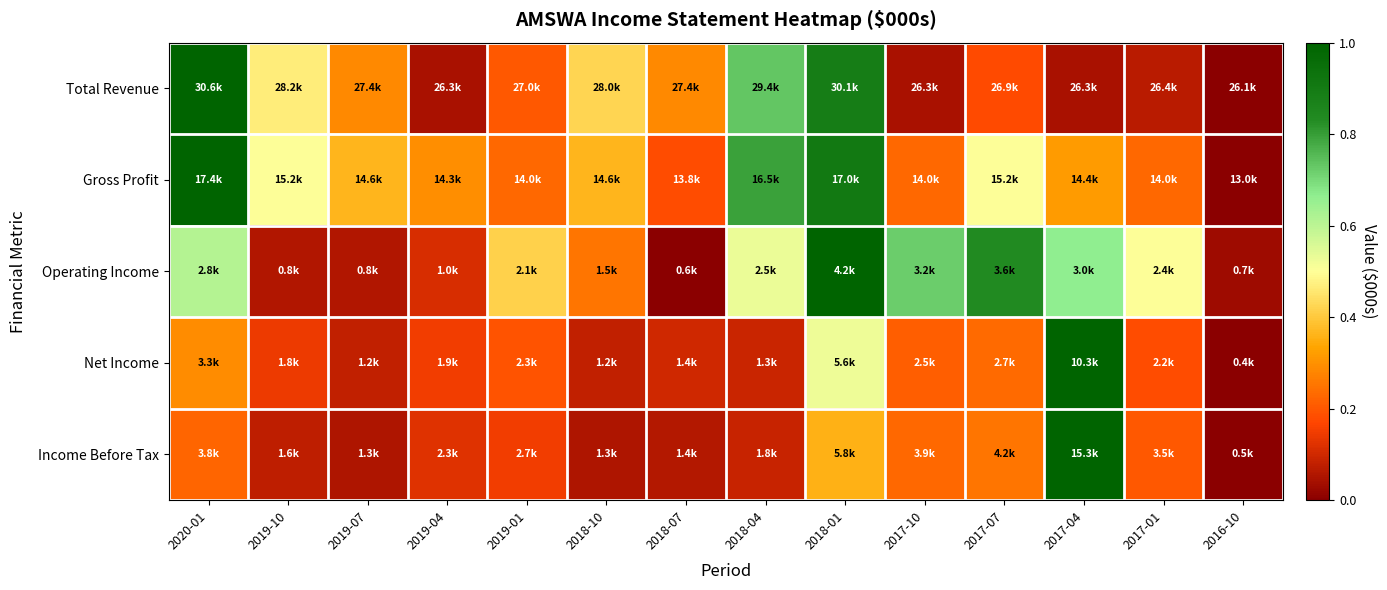

Between 2018-04 and 2017-07, which series saw the biggest shift?

Total Revenue